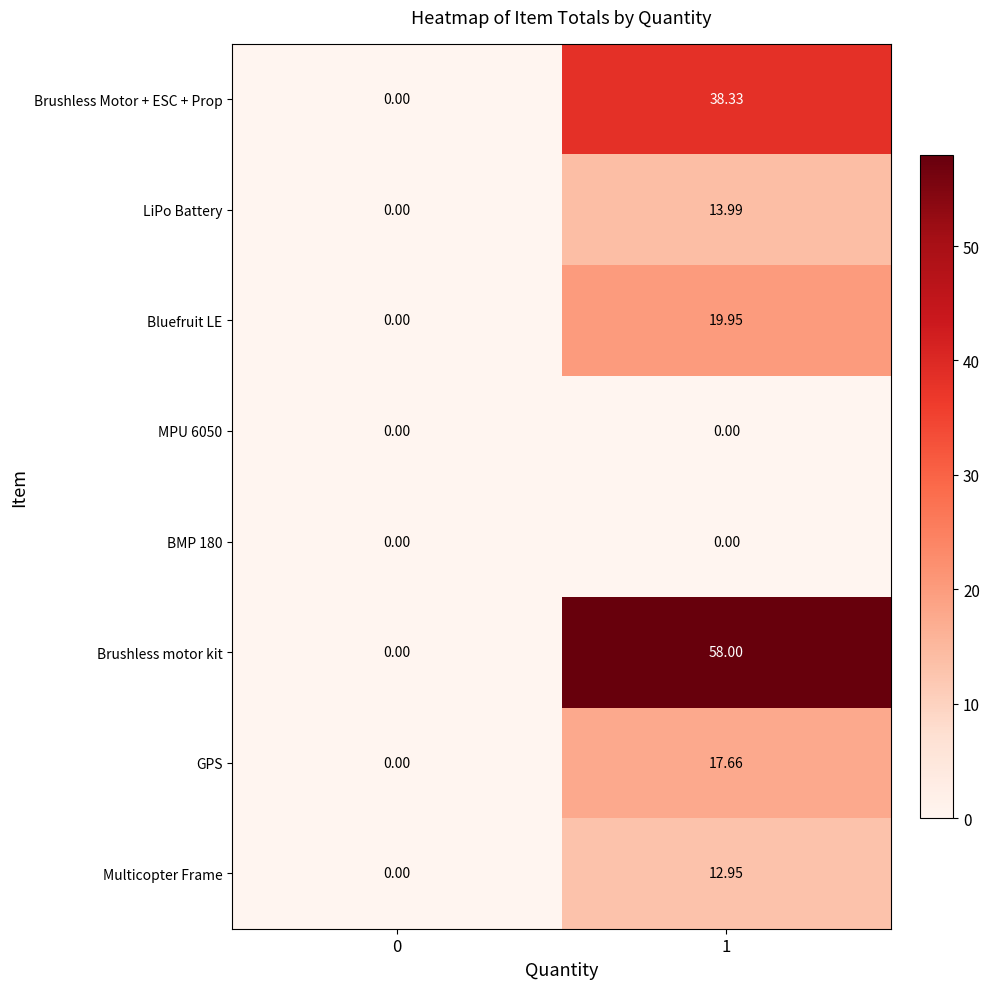

Which series has the largest total across all categories?

Brushless motor kit